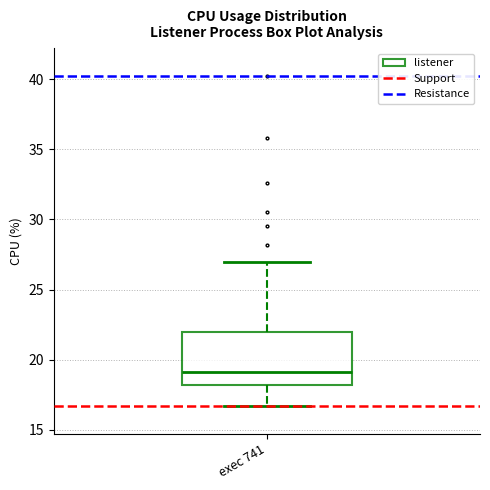

Where does the upper whisker of the box for exec 741 end on the y-axis? The values are not printed on the chart, so give them approximately, as read against the axis.

27.0